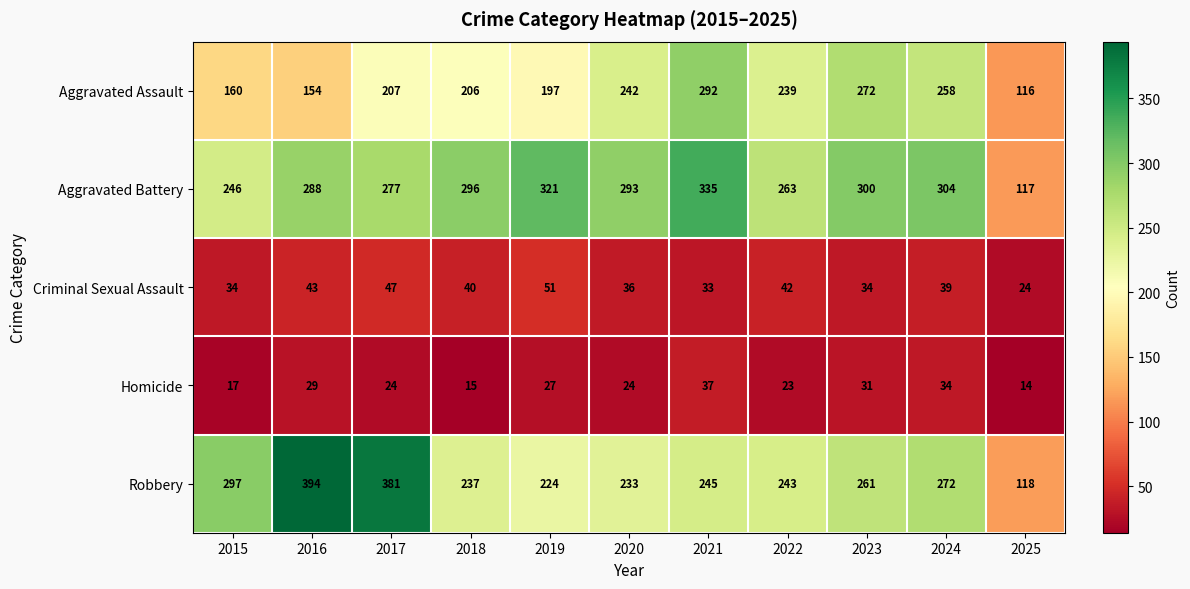

What is the difference between the second highest and second lowest values in the Robbery series?

157